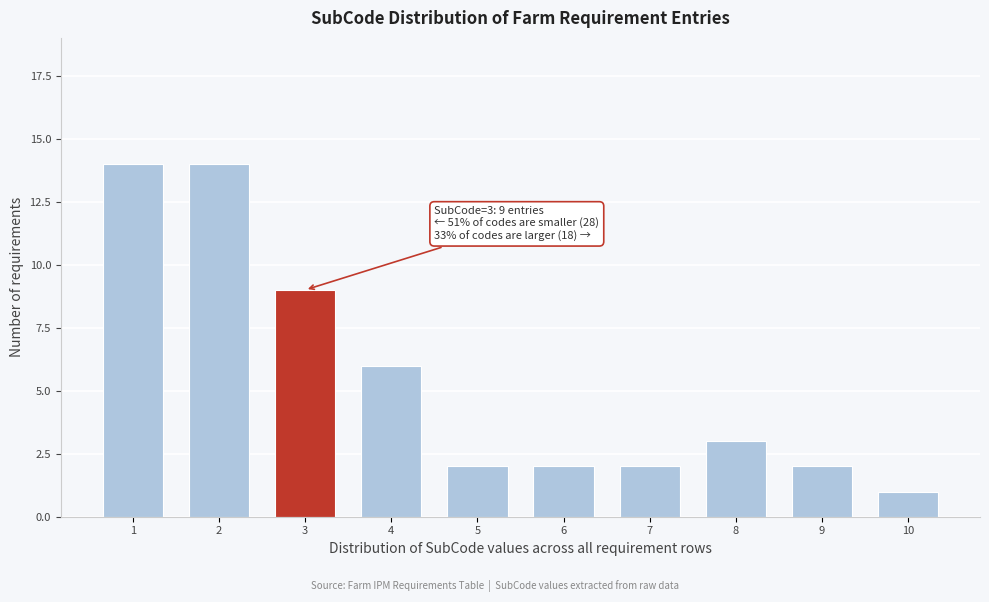

Reading left to right, transcribe all the data shown in this chart.

14	14	9	6	2	2	2	3	2	1